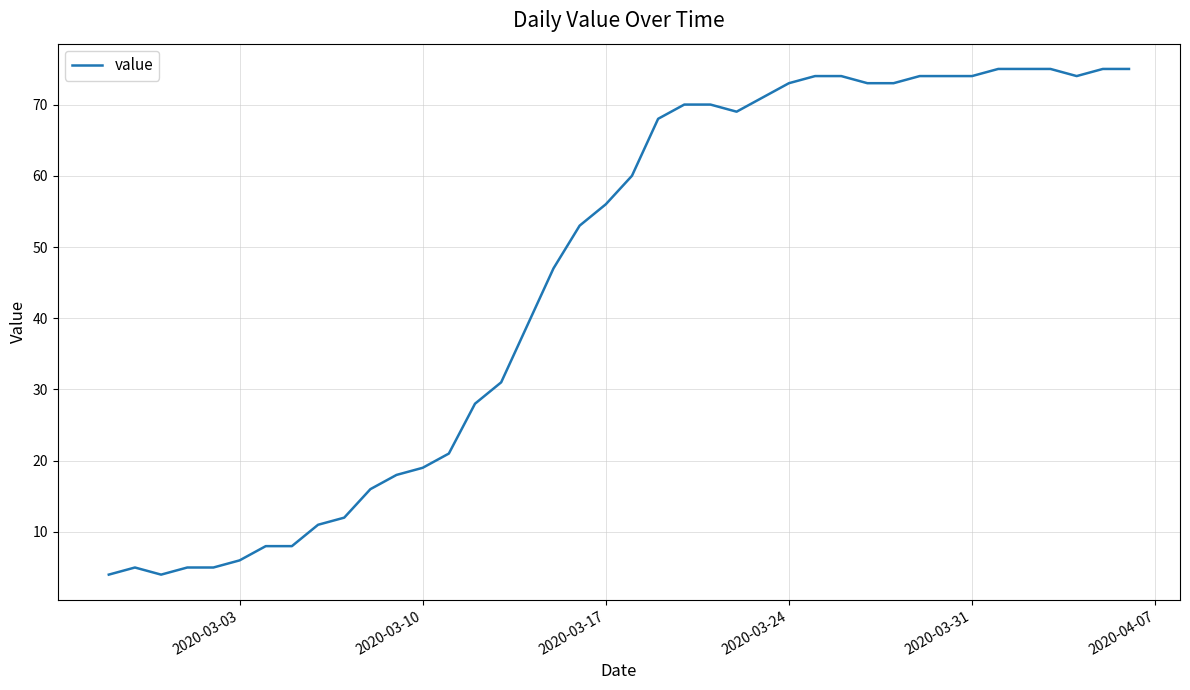

What is the maximum value shown in the chart?

75